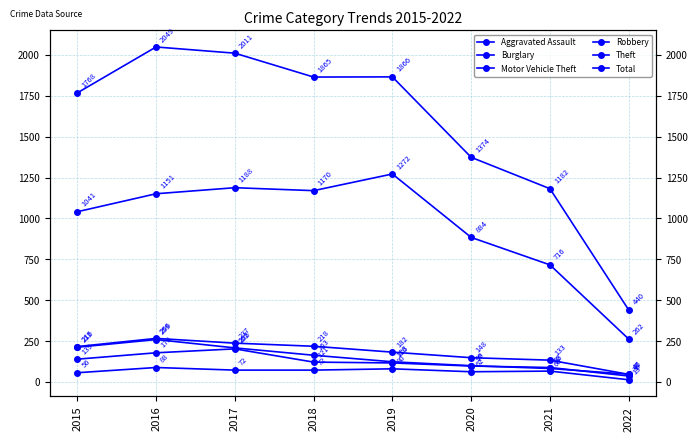

At 2017, list the series in order from largest to smallest.

Total, Theft, Burglary, Motor Vehicle Theft, Robbery, Aggravated Assault